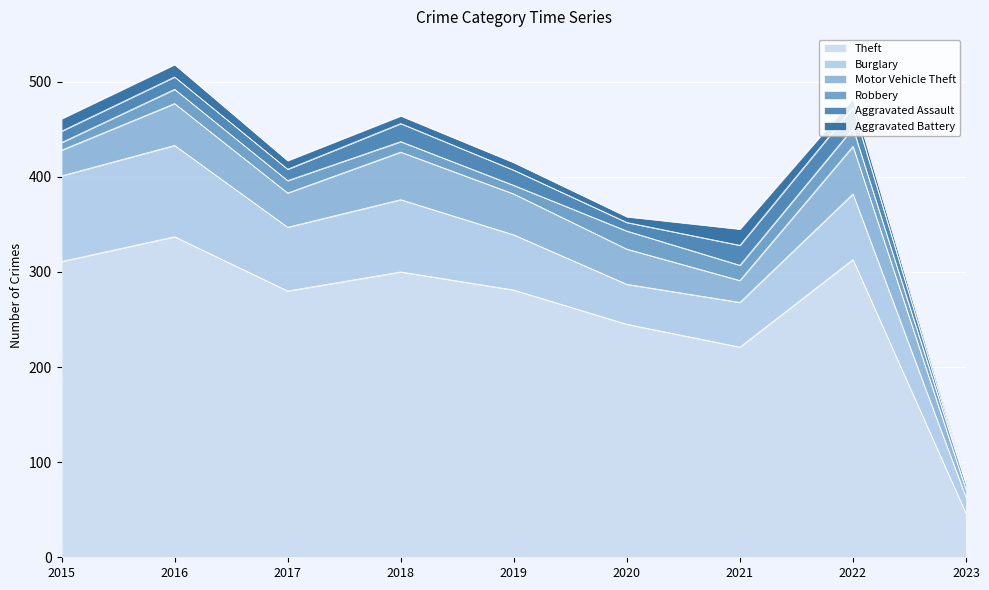

Which series has the largest total across all categories?

Theft